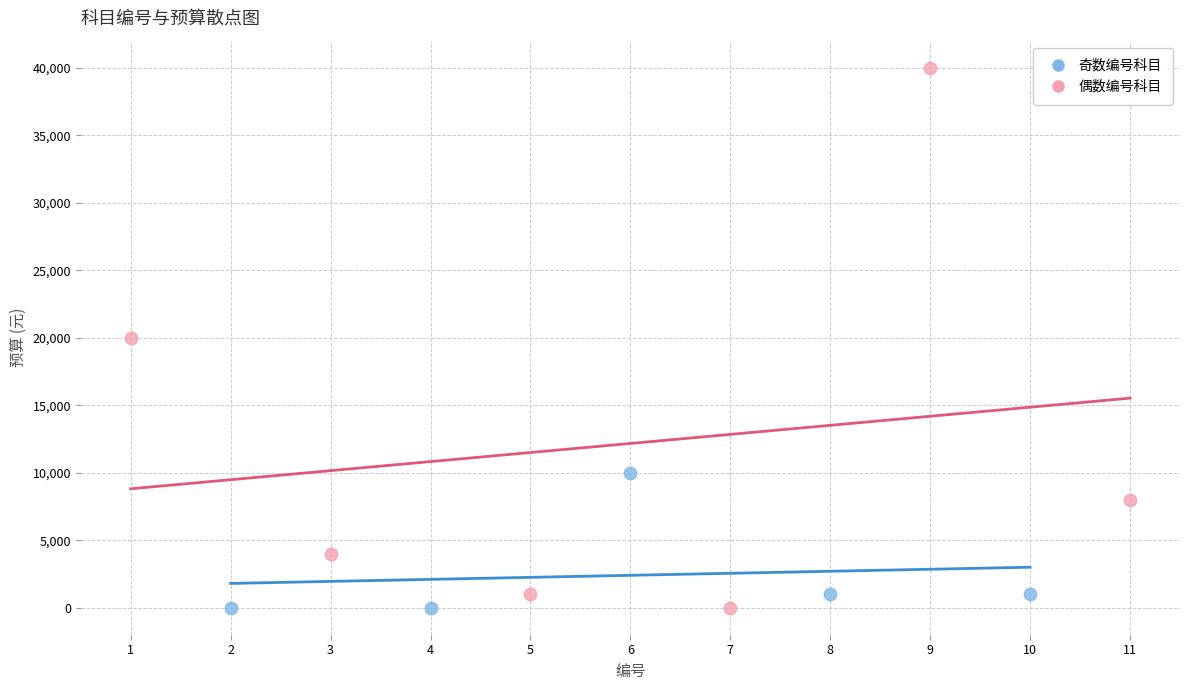

Which series reaches the maximum Y coordinate?

偶数编号科目